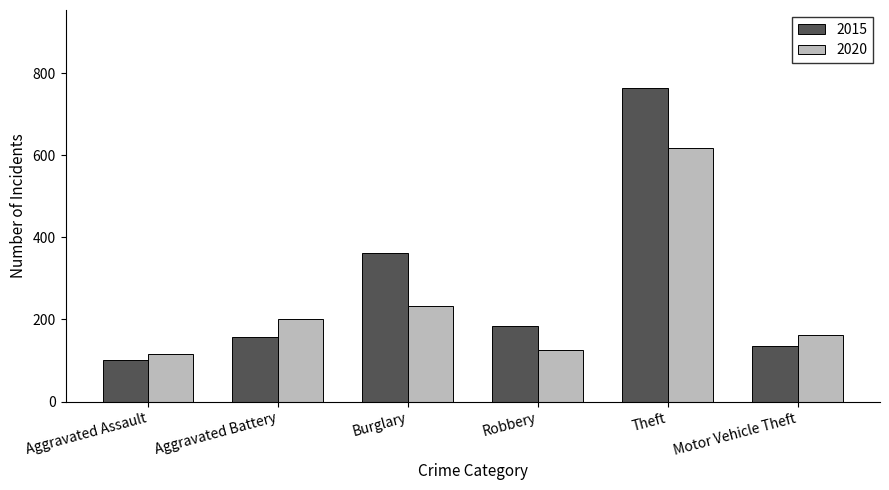

Reading left to right, what are all the values shown in this chart?

2015: Aggravated Assault=102	Aggravated Battery=158	Burglary=362	Robbery=183	Theft=763	Motor Vehicle Theft=135
2020: Aggravated Assault=115	Aggravated Battery=202	Burglary=233	Robbery=126	Theft=618	Motor Vehicle Theft=162